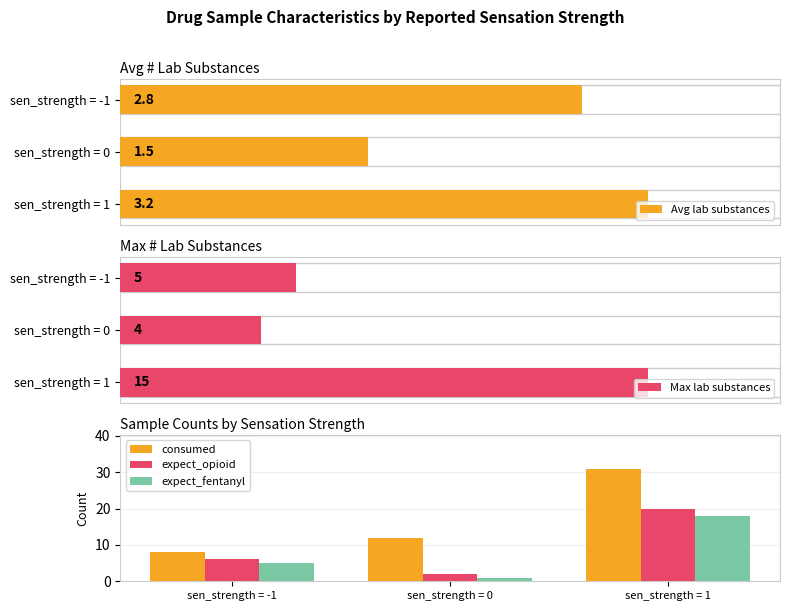

Which has a higher value, sen_strength = 1 or sen_strength = -1?

sen_strength = 1